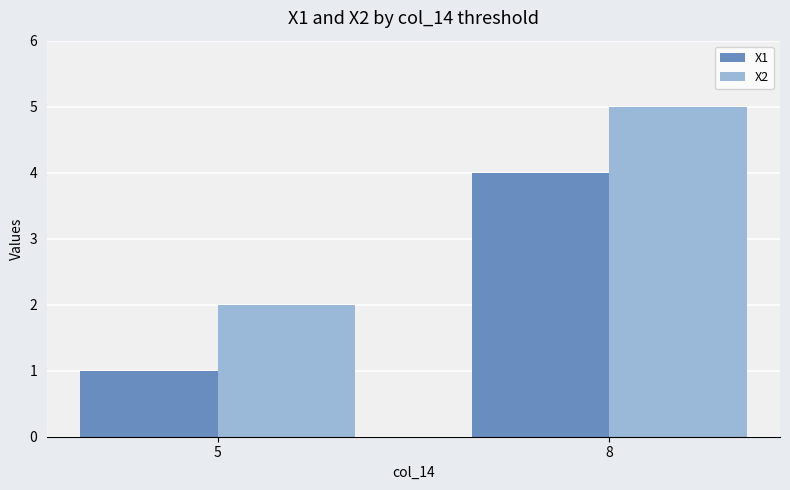

Rank the categories by X2 value from lowest to highest.

5, 8